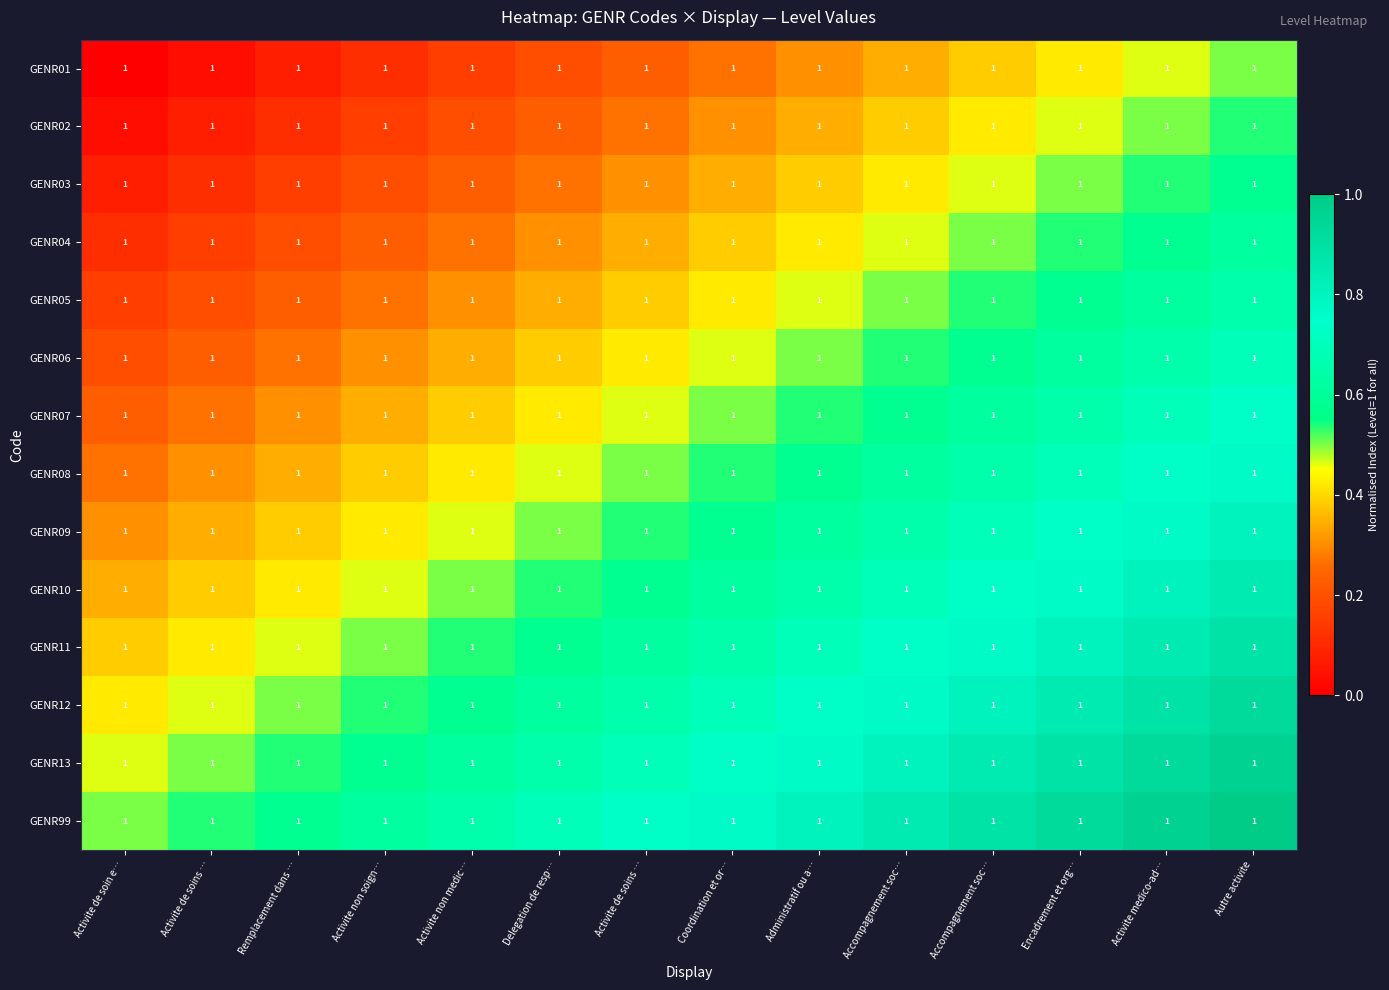

Which series has the largest range (max minus min)?

GENR01